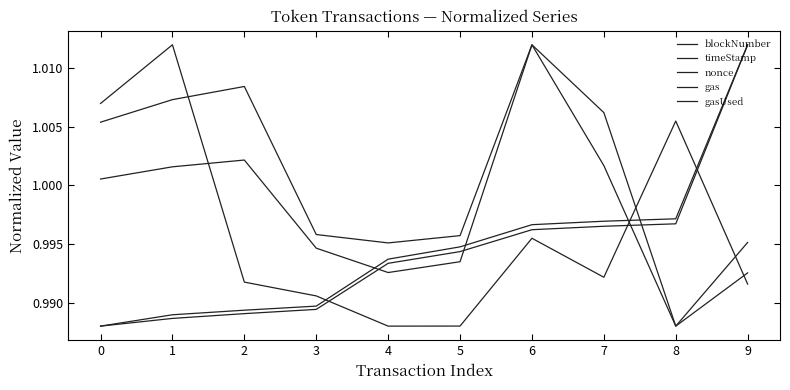

How many lines are shown in the chart?

5